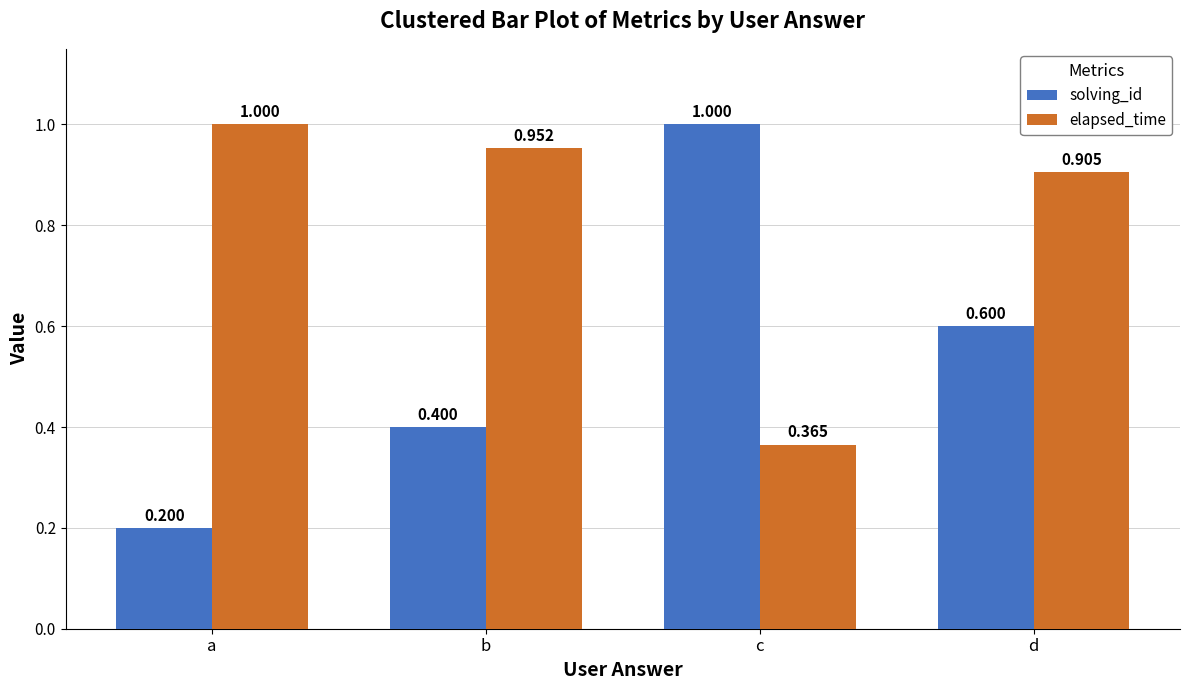

What is the spread (max minus min) of values at a?

0.8